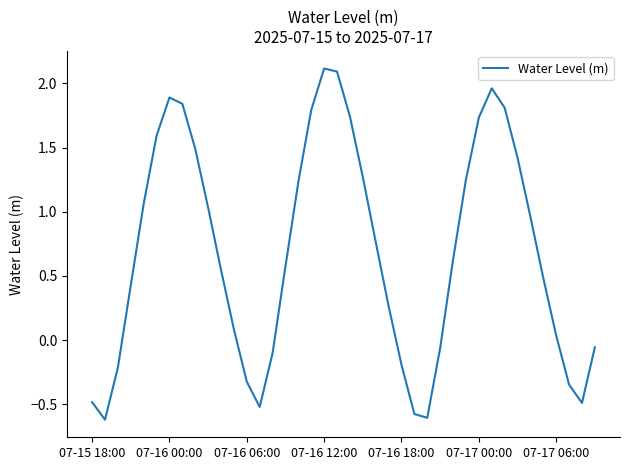

What is the maximum value shown in the chart?

2.1